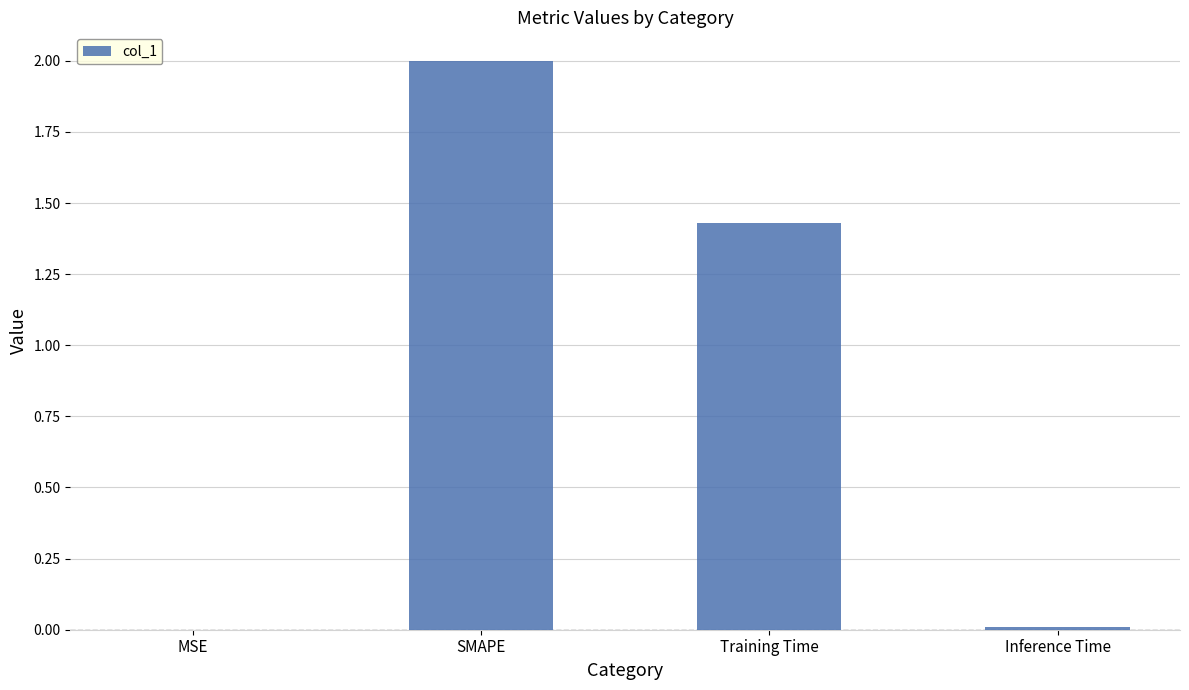

What is the greatest value displayed?

2.0